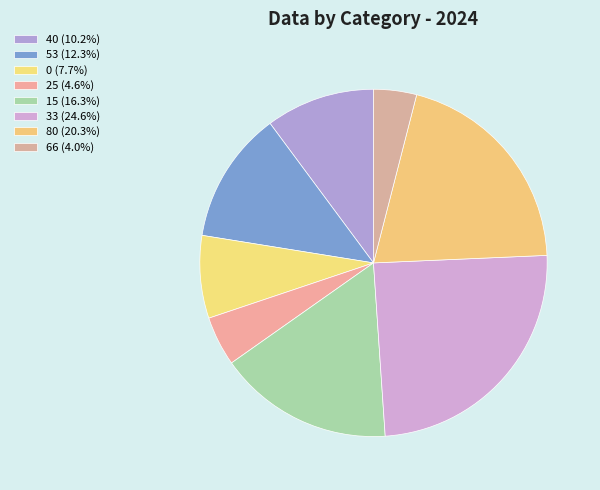

Count the number of slices in the pie.

8